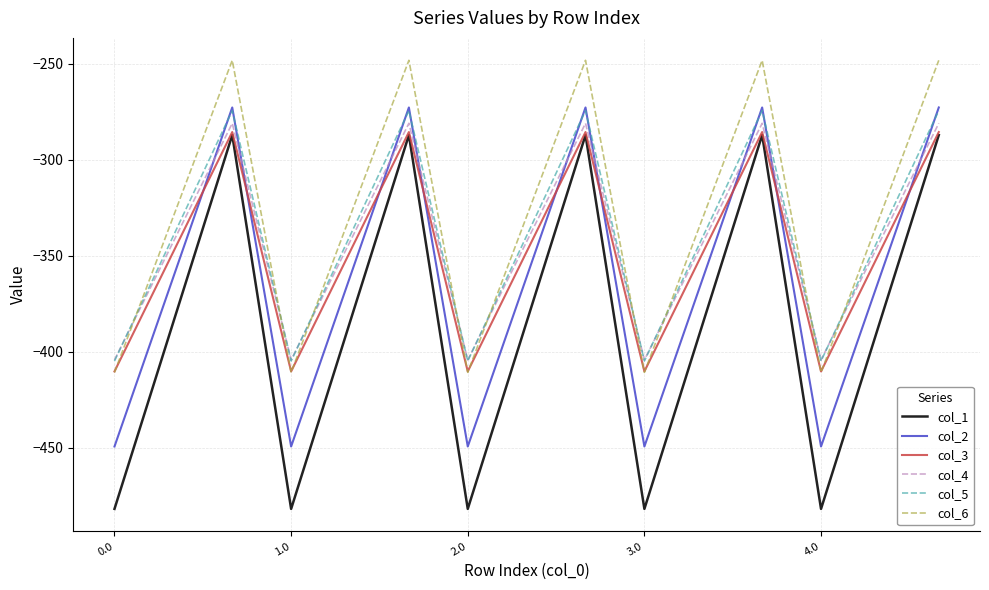

What is the difference between the maximum and minimum values in the col_1 series?

194.9